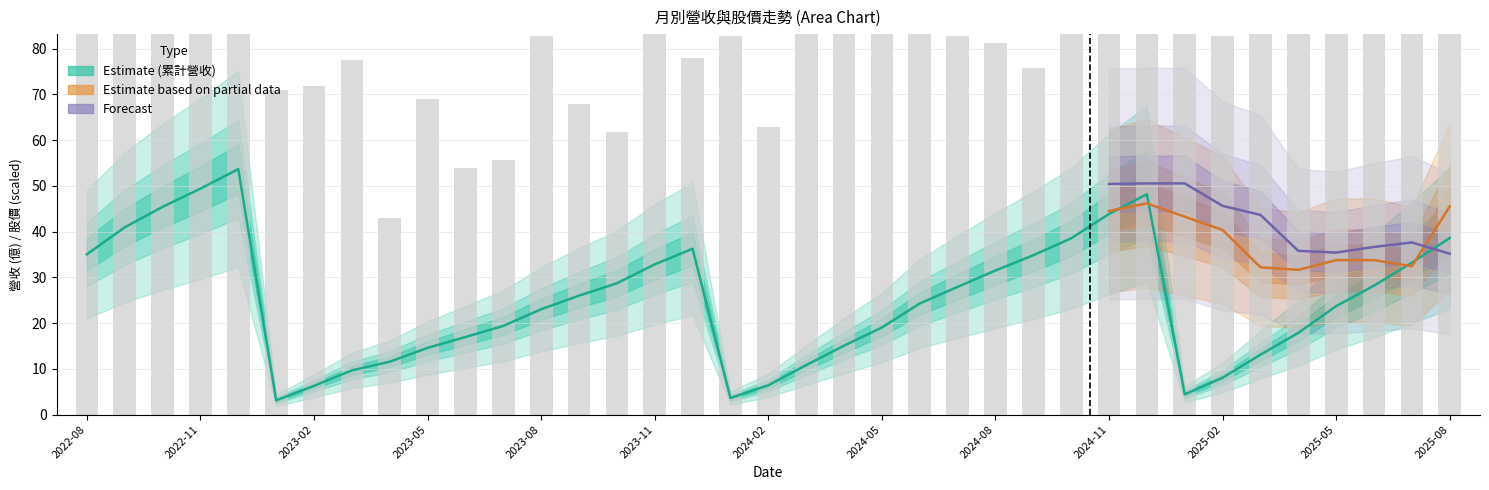

What is the difference between the highest and lowest values at 2022-09?

93.2